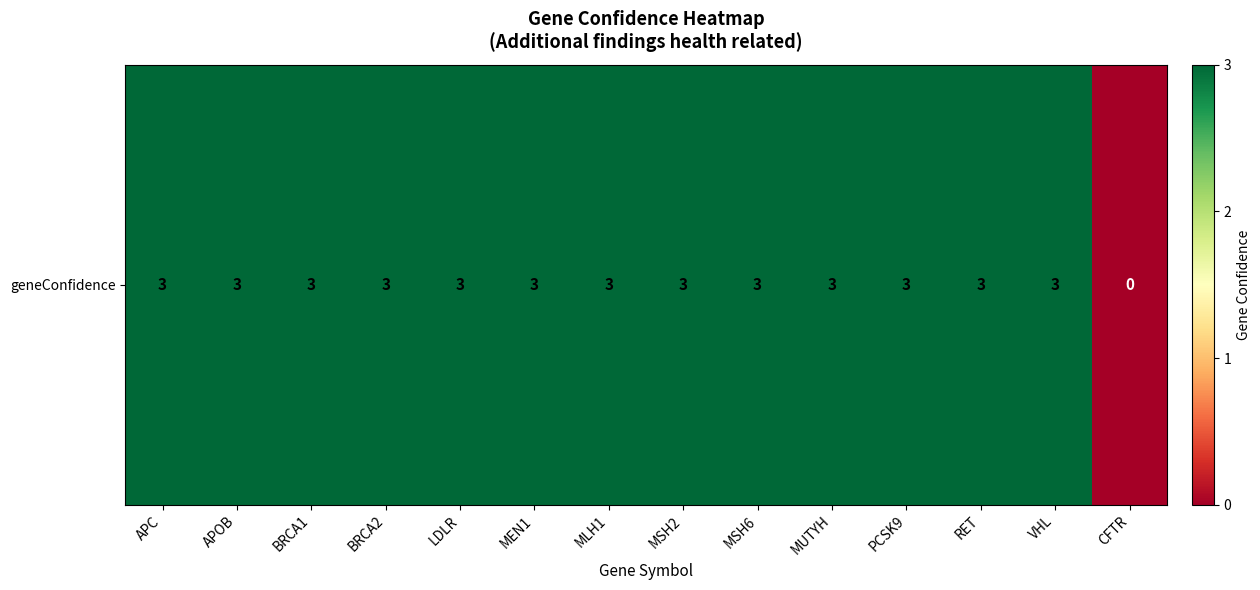

Between APC and MUTYH, which is larger?

APC